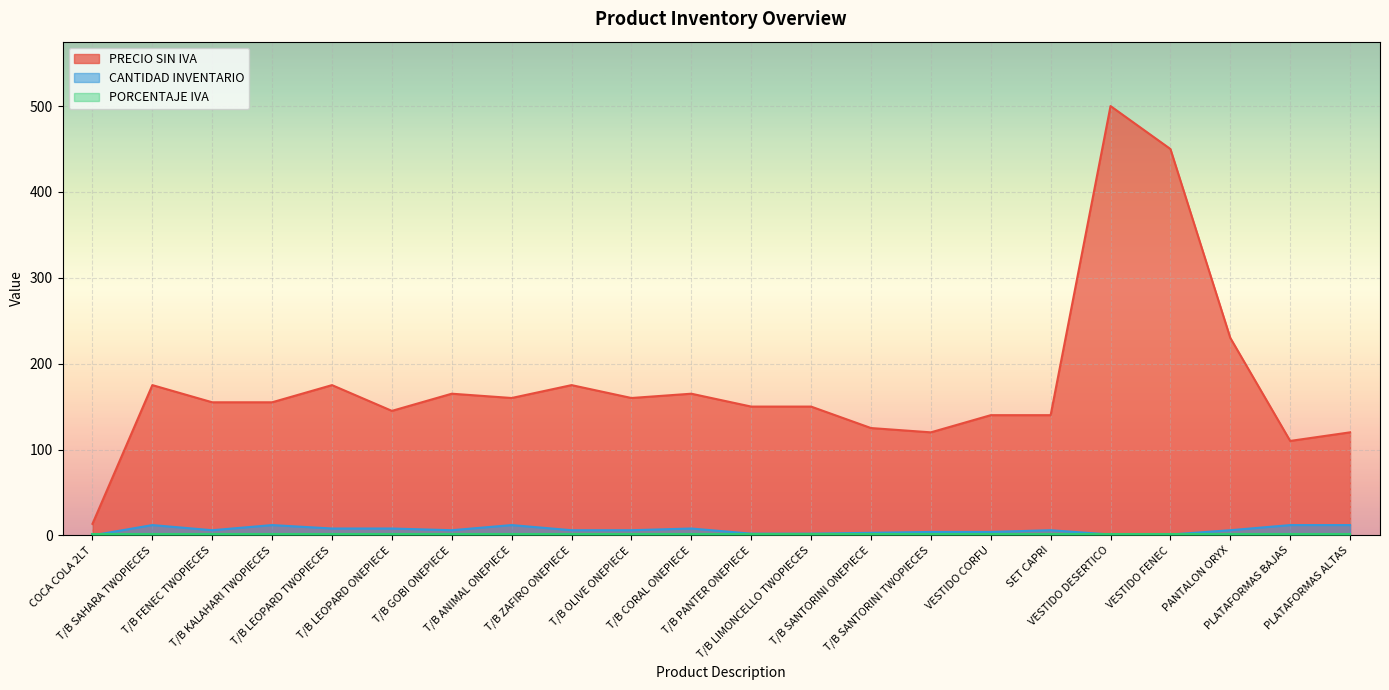

Which series has the largest range (max minus min)?

PRECIO SIN IVA